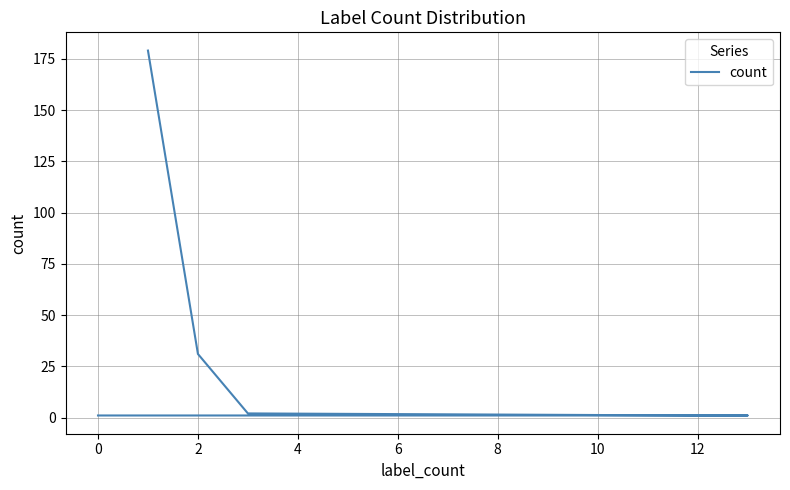

True or false: there are more than 1 points higher than both neighbors.

False